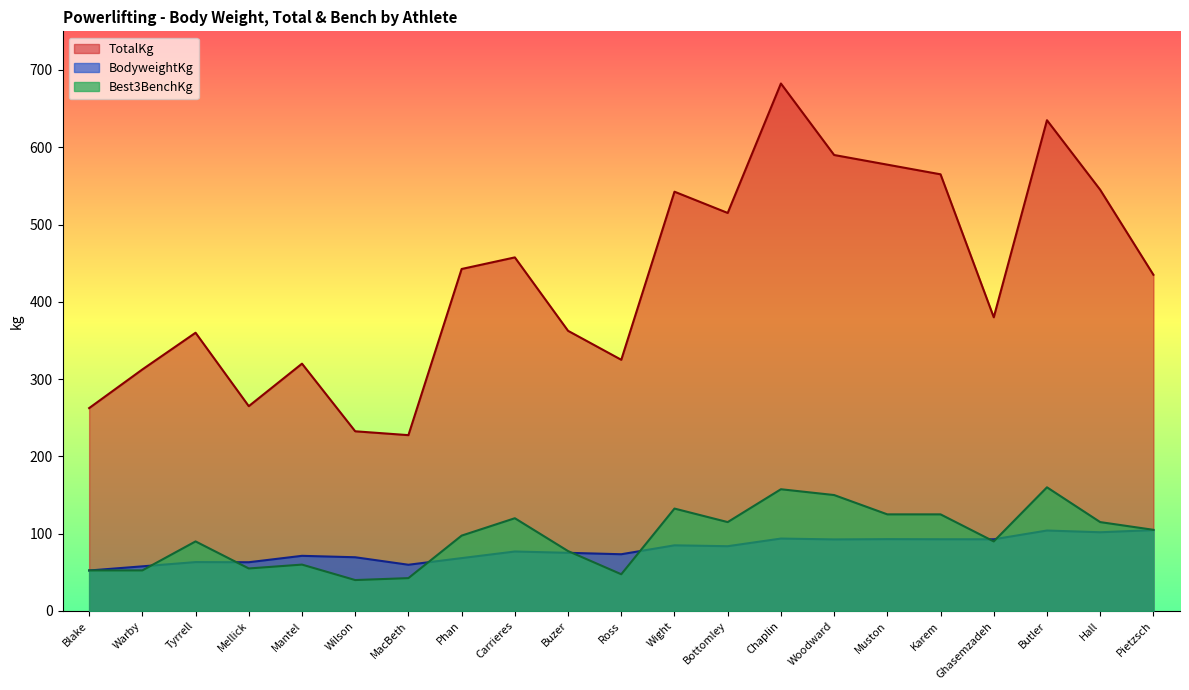

What is the label of the 18th point from the left?

Ghasemzadeh